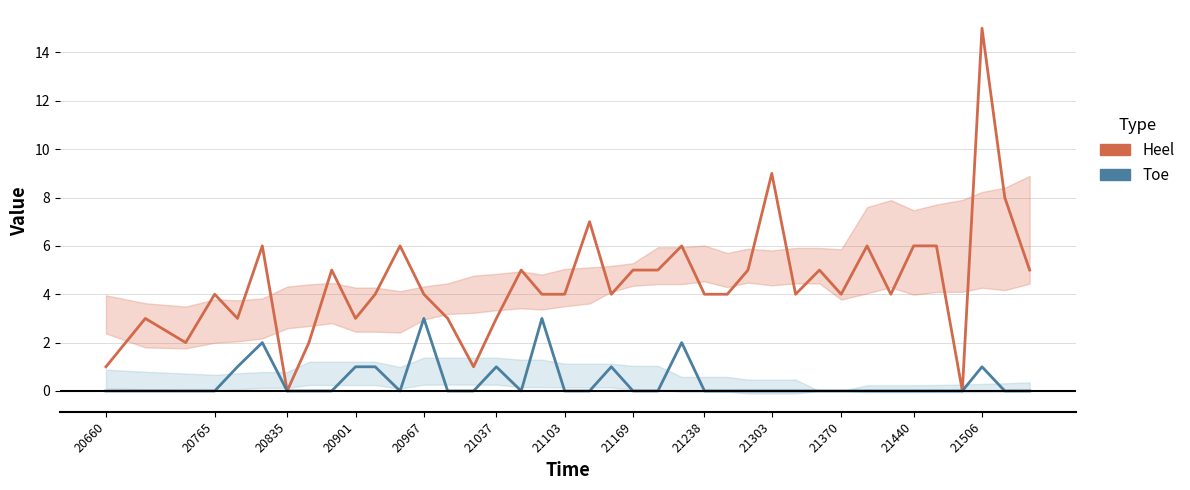

How many interior local valleys does the Heel series have?

10